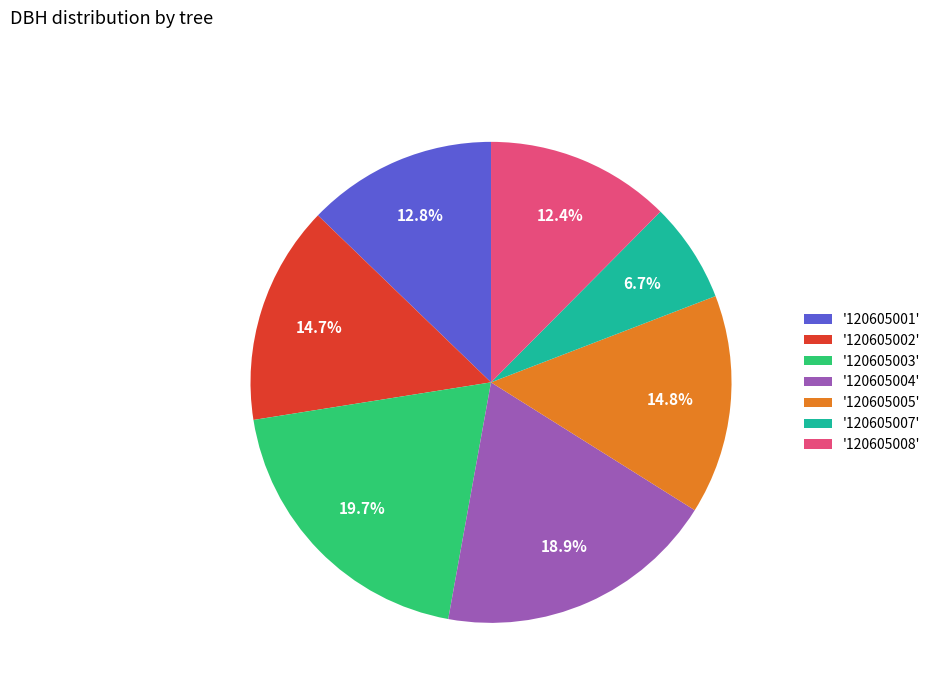

Is there a majority slice in this chart?

No